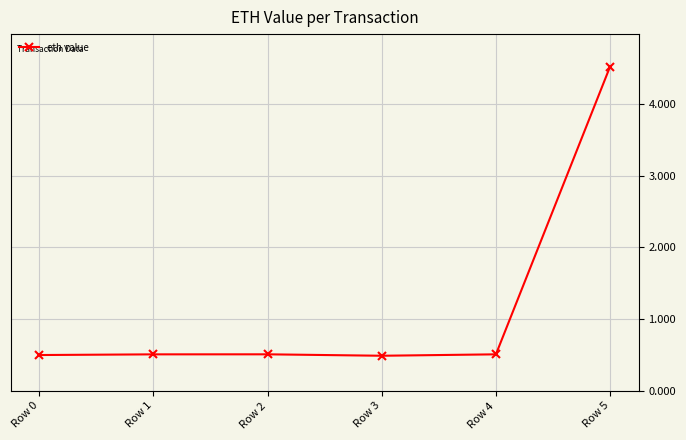

What is the difference between the maximum and minimum values?

4.0